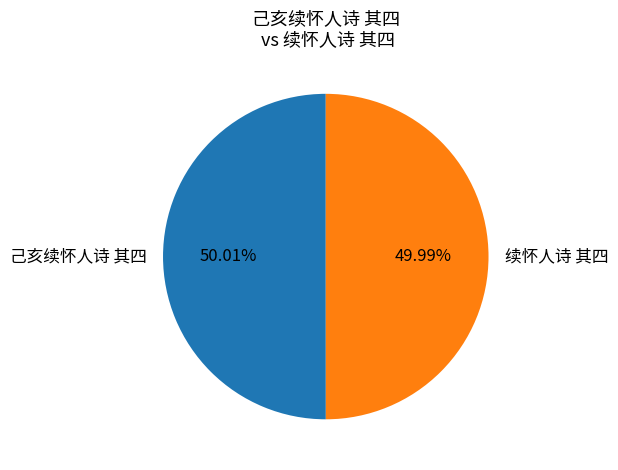

Is there any slice that represents more than half of the pie?

Yes